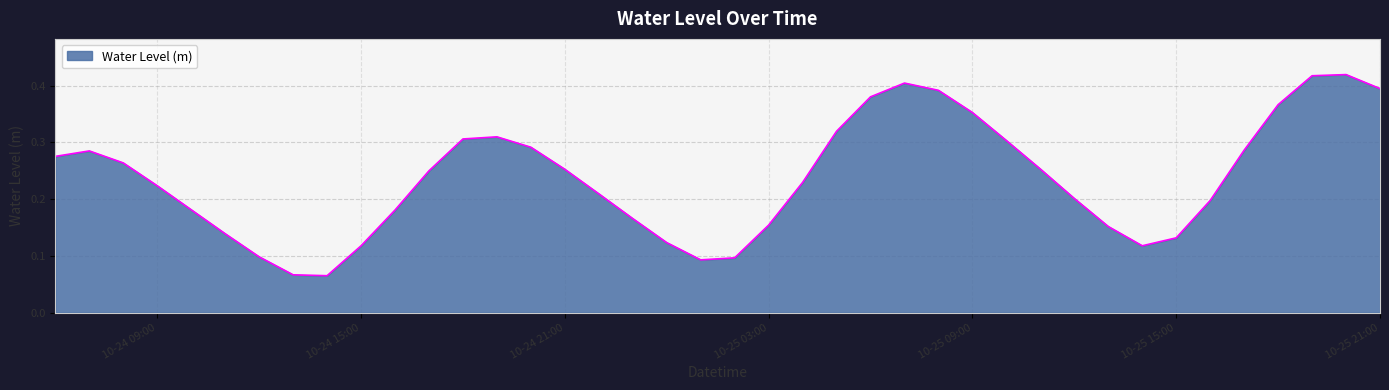

Rank the categories by value from highest to lowest.

2023-10-25 20:00:00, 2023-10-25 19:00:00, 2023-10-25 07:00:00, 2023-10-25 21:00:00, 2023-10-25 08:00:00, 2023-10-25 06:00:00, 2023-10-25 18:00:00, 2023-10-25 09:00:00, 2023-10-25 05:00:00, 2023-10-24 19:00:00, 2023-10-24 18:00:00, 2023-10-25 10:00:00, 2023-10-24 20:00:00, 2023-10-25 17:00:00, 2023-10-24 07:00:00, 2023-10-24 06:00:00, 2023-10-24 08:00:00, 2023-10-25 11:00:00, 2023-10-24 21:00:00, 2023-10-24 17:00:00, 2023-10-25 04:00:00, 2023-10-24 09:00:00, 2023-10-24 22:00:00, 2023-10-25 12:00:00, 2023-10-25 16:00:00, 2023-10-24 10:00:00, 2023-10-24 16:00:00, 2023-10-24 23:00:00, 2023-10-25 03:00:00, 2023-10-25 13:00:00, 2023-10-24 11:00:00, 2023-10-25 15:00:00, 2023-10-25 00:00:00, 2023-10-25 14:00:00, 2023-10-24 15:00:00, 2023-10-24 12:00:00, 2023-10-25 02:00:00, 2023-10-25 01:00:00, 2023-10-24 13:00:00, 2023-10-24 14:00:00